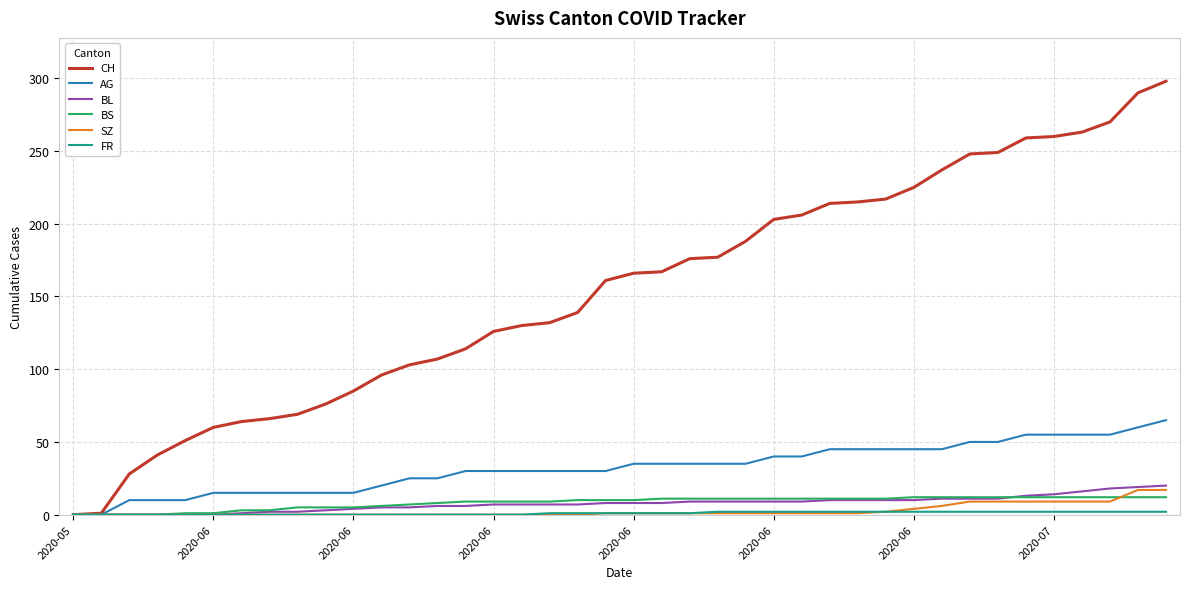

Which series has the widest spread of values?

CH